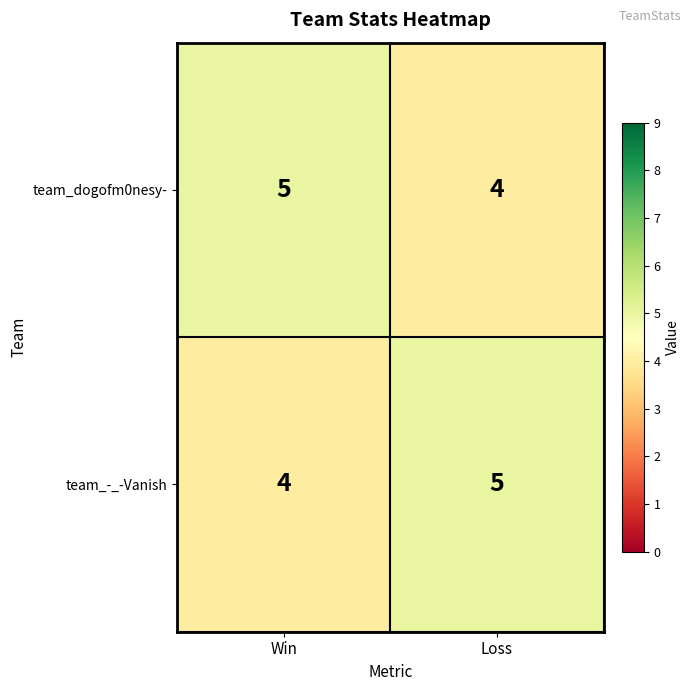

Reading left to right, list all the values displayed in this chart.

team_dogofm0nesy-: Win=5	Loss=4
team_-_-Vanish: Win=4	Loss=5